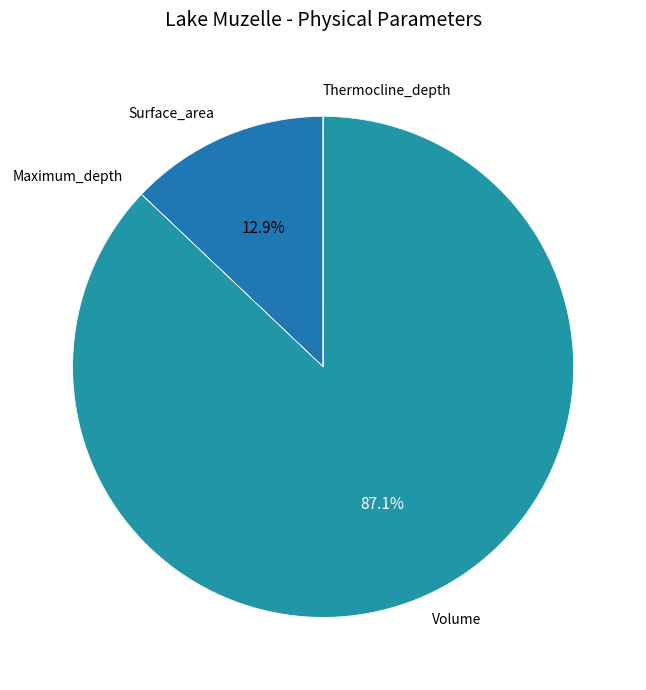

Which category accounts for the majority?

Volume